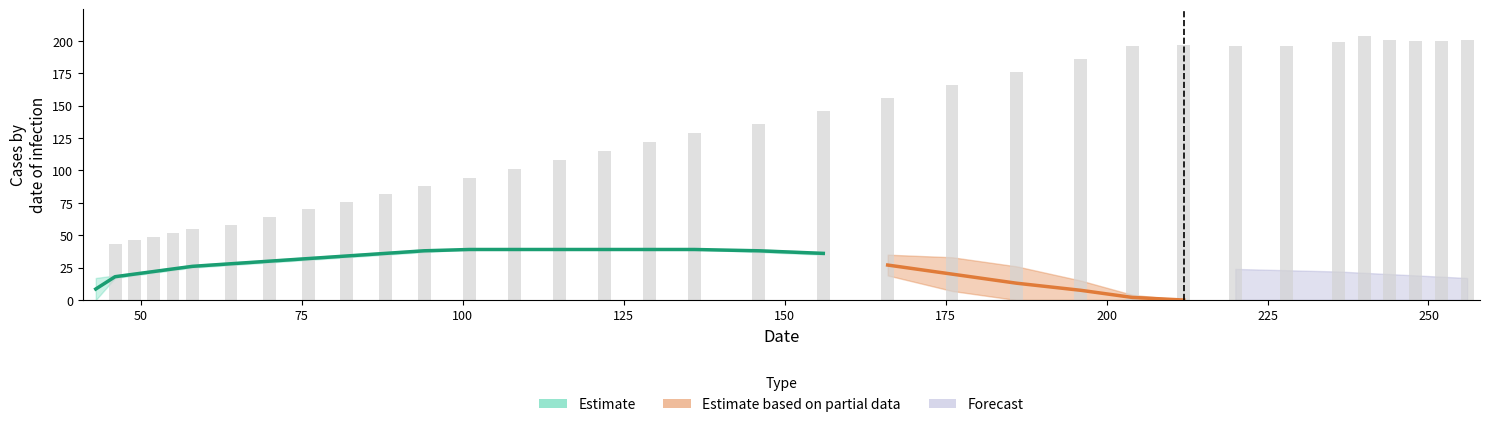

True or false: the data shows 112 at 25.

False